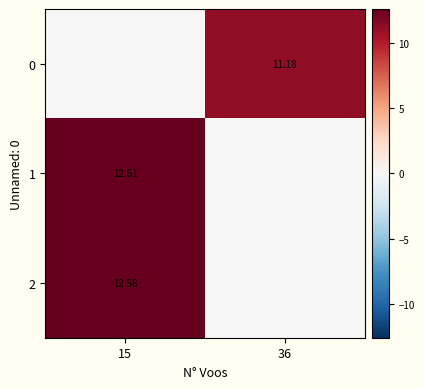

What is the sum of all 2 values?

12.6